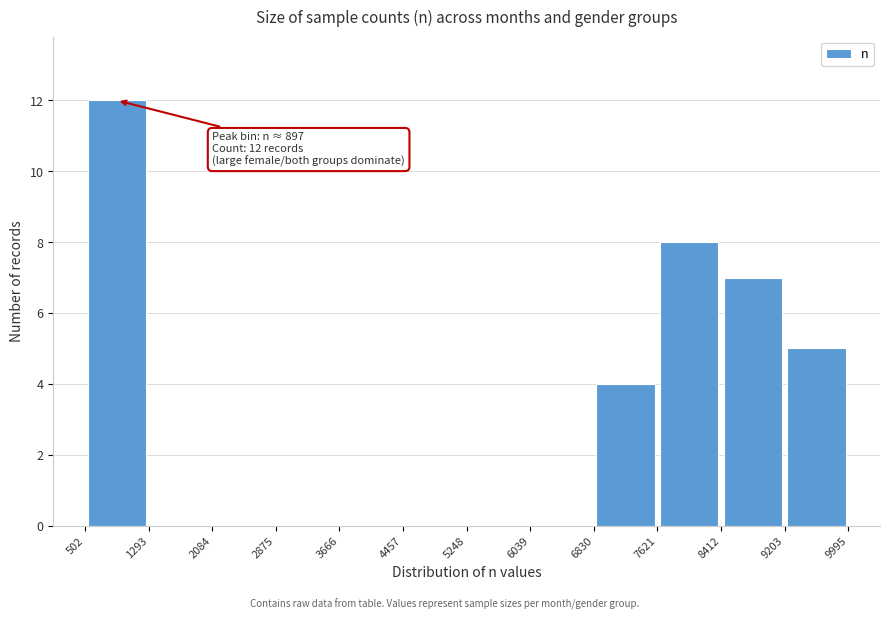

Which range on the x-axis has the tallest bar?

502 to 1293